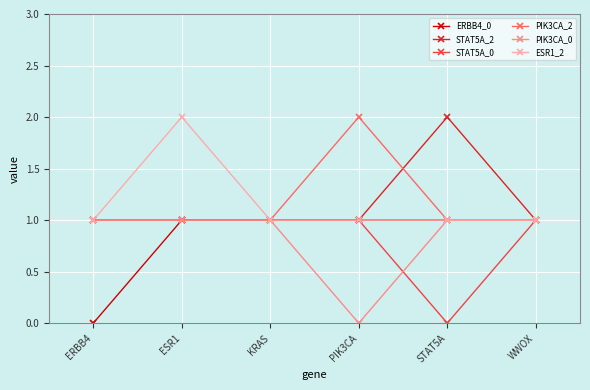

What are all the series names shown in the legend?

ERBB4_0, STAT5A_2, STAT5A_0, PIK3CA_2, PIK3CA_0, ESR1_2